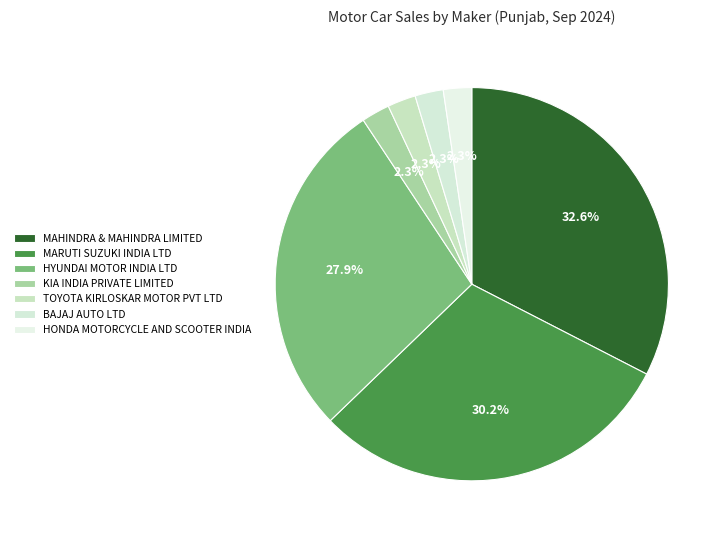

Which category has the biggest portion of the pie?

MAHINDRA & MAHINDRA LIMITED